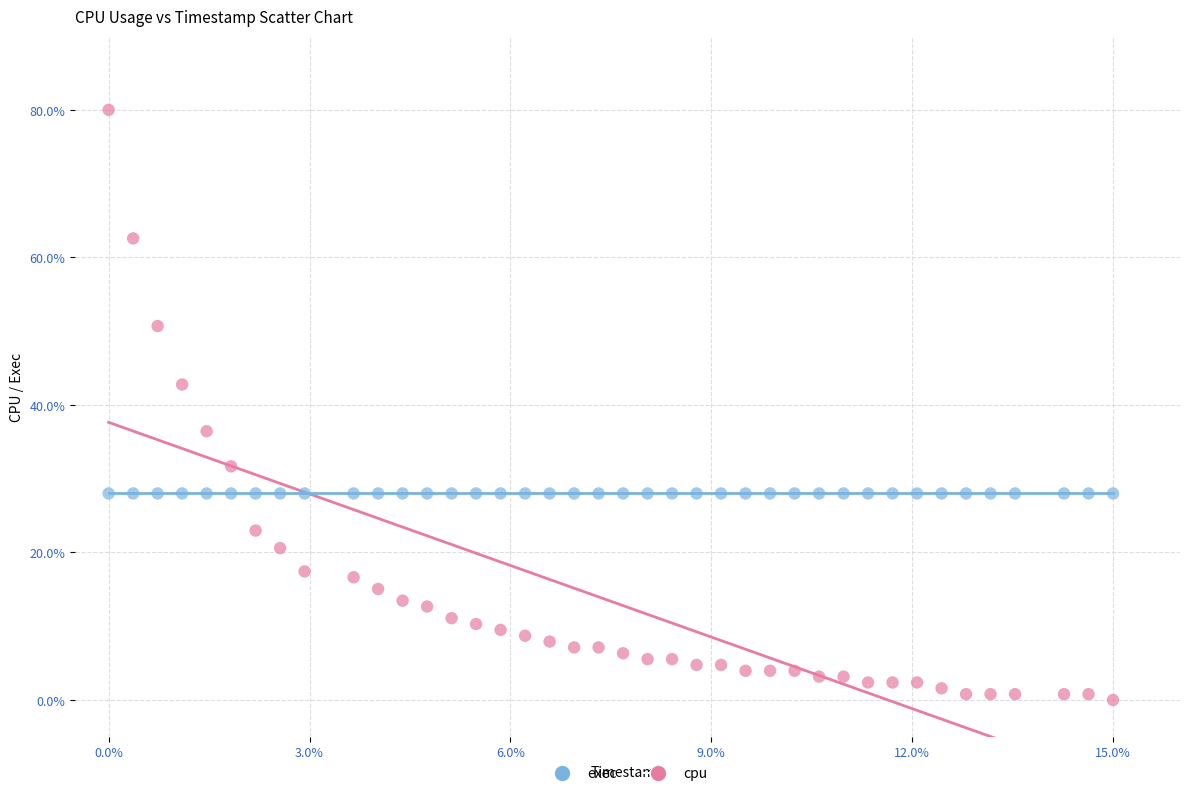

Which series contains the highest Y value?

cpu